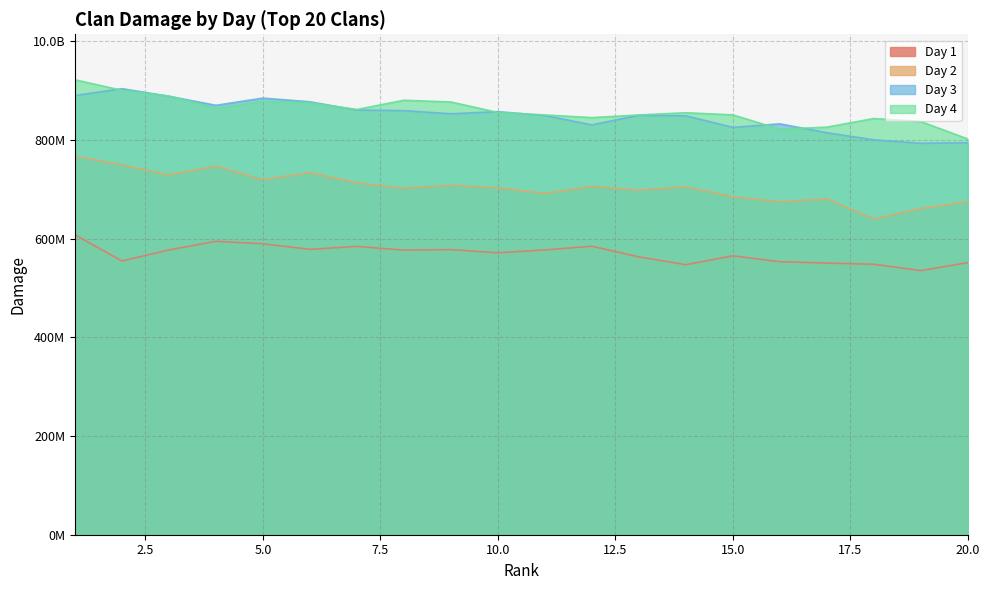

The value of damage_day3 at 3 is 1268856032. True or false?

False